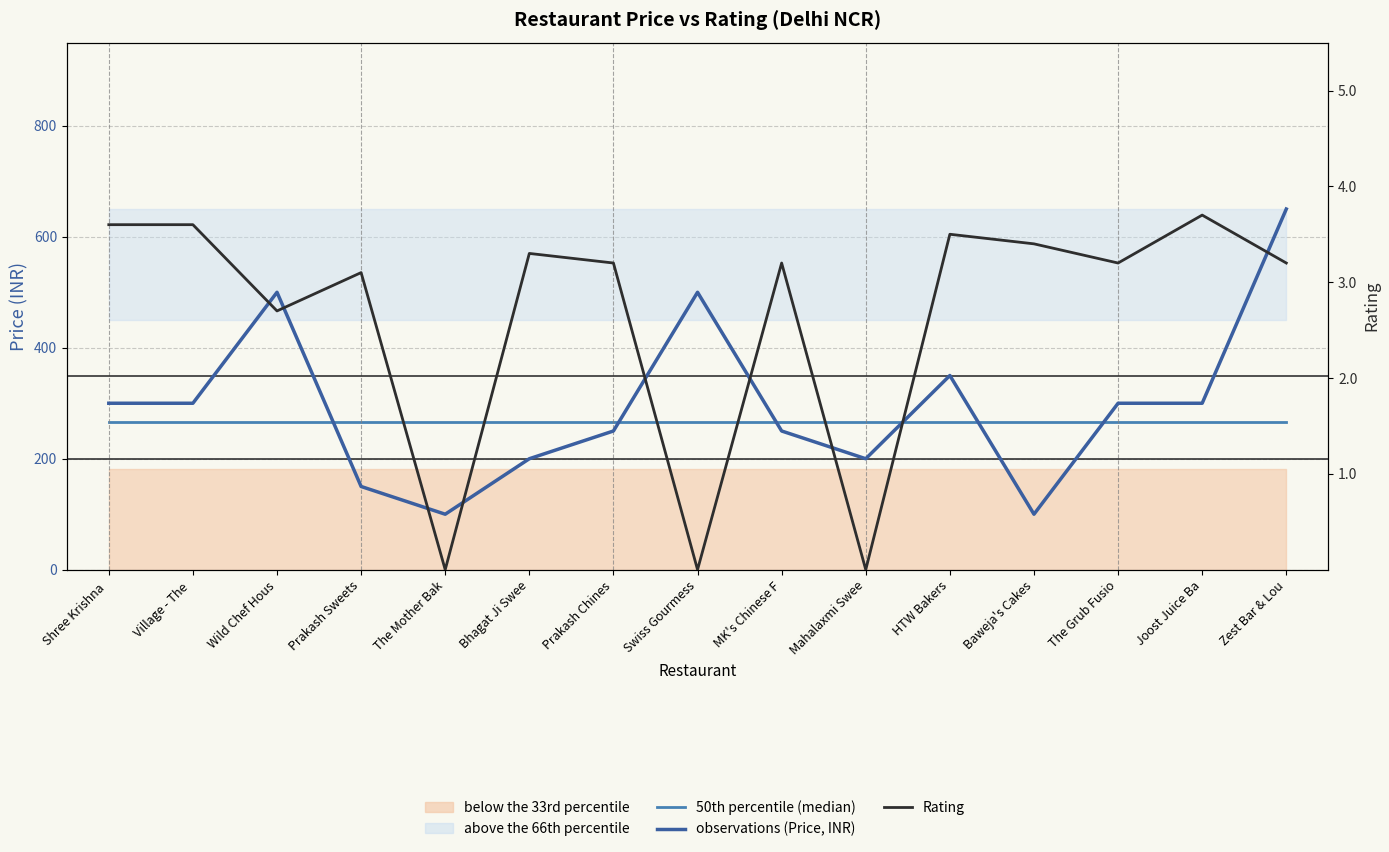

At how many categories does at least one series exceed 503?

1